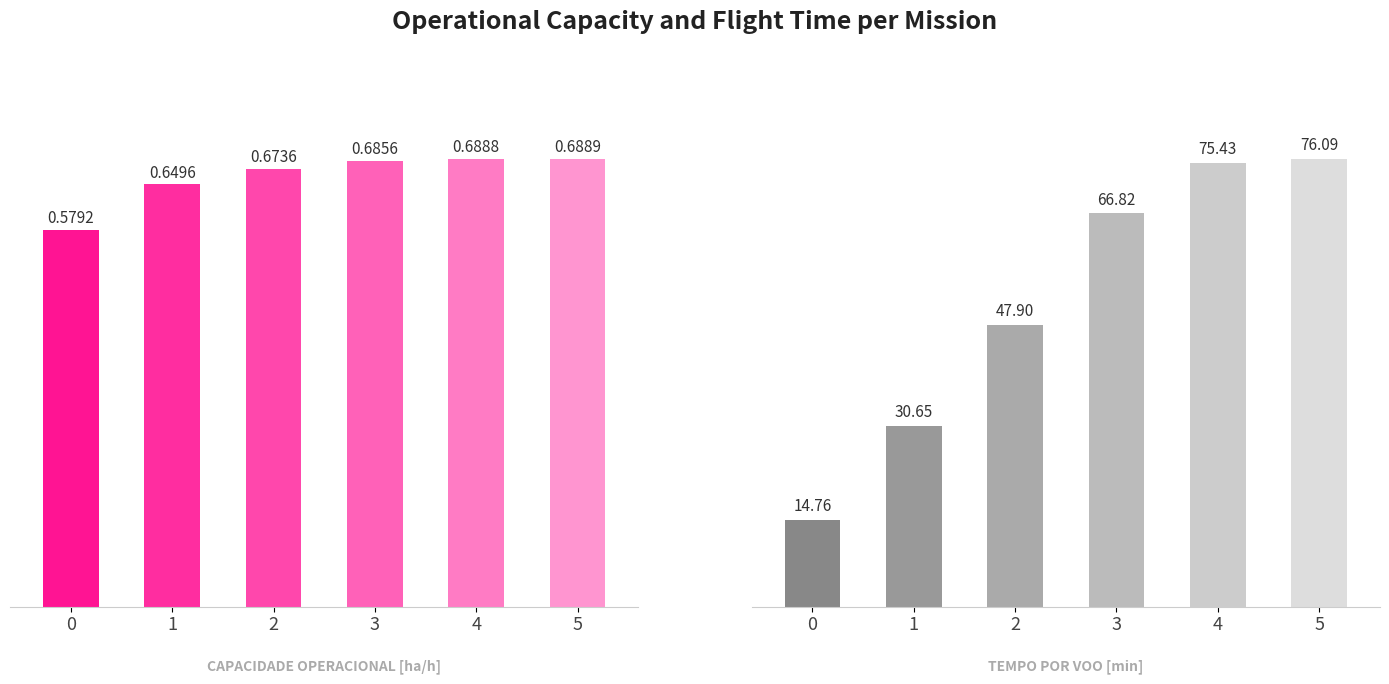

How many series are shown in this chart?

2